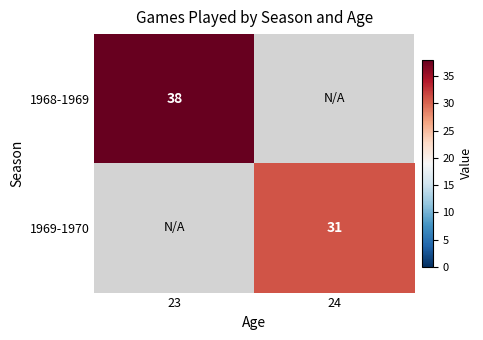

Is it true that 1968-1969 equals 38 at 23?

True